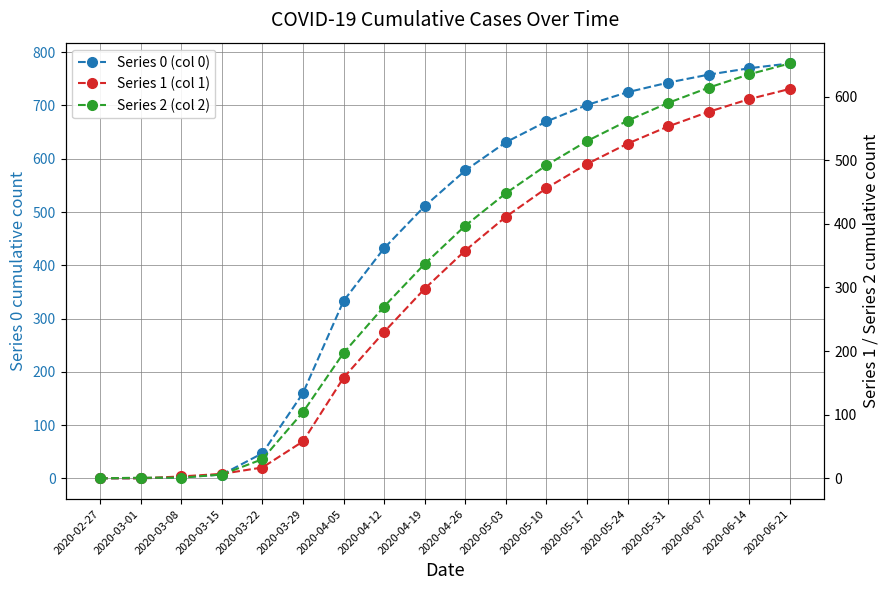

What is the sum of the Series 2 (col 2) values at 2020-04-26 and 2020-04-19?

734